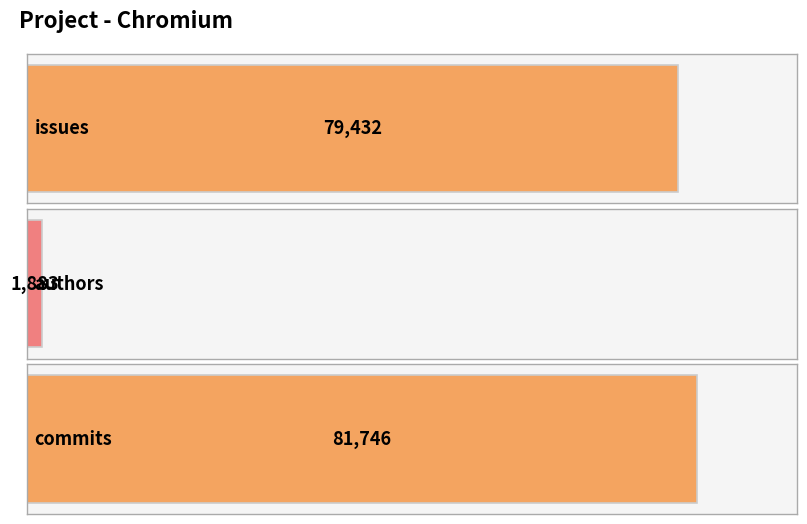

Which has a higher value, authors or commits?

commits